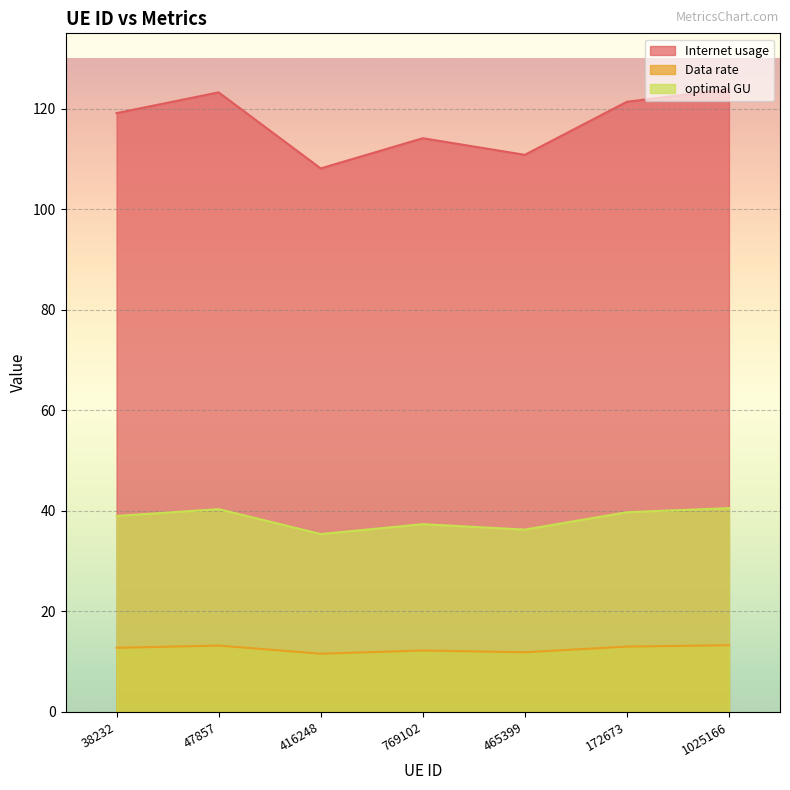

Rank the series at 769102 from highest to lowest value.

Internet usage, optimal GU, Data rate